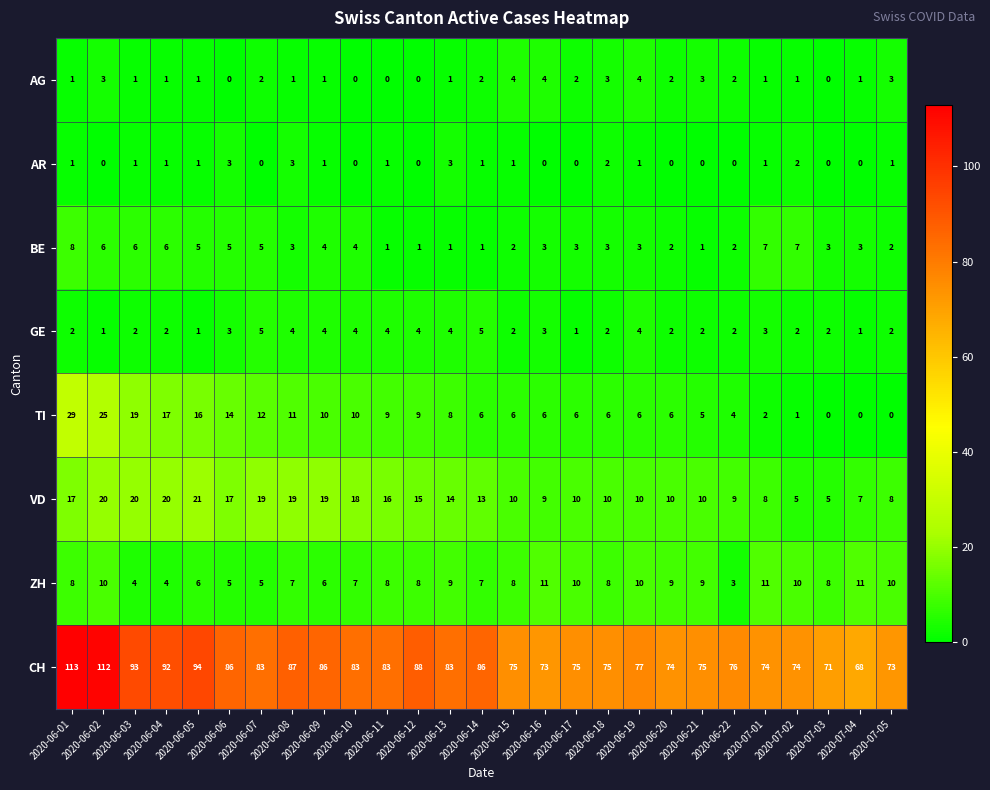

Rank the series at 2020-06-02 from lowest to highest value.

AR, GE, AG, BE, ZH, VD, TI, CH